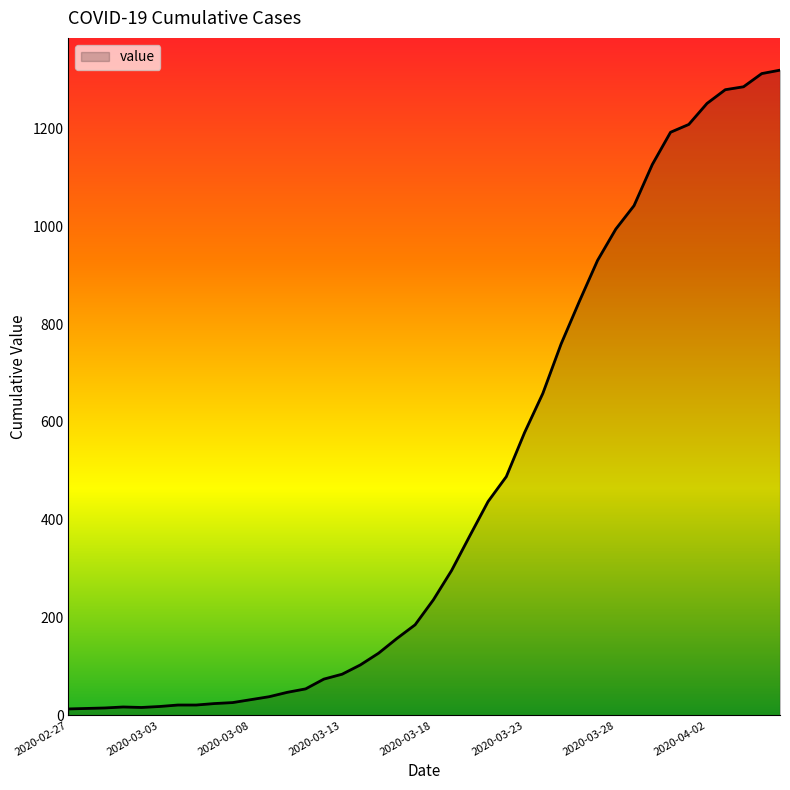

What is the greatest value displayed?

1319